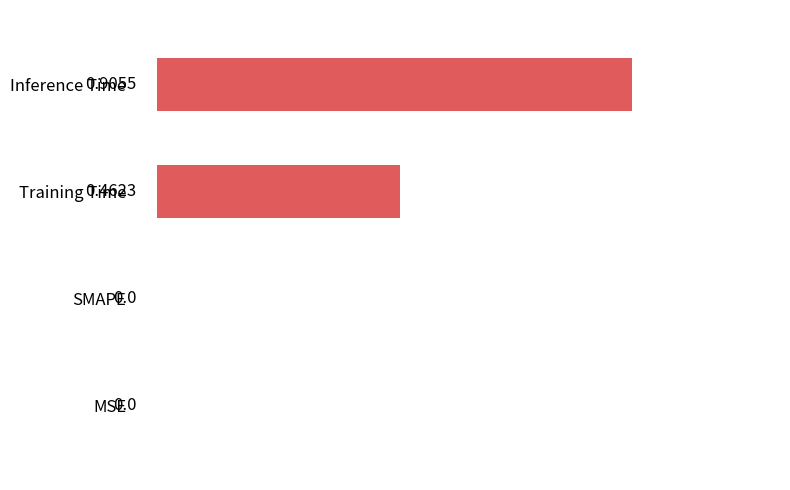

What is the change in value from SMAPE to Training Time?

+0.5